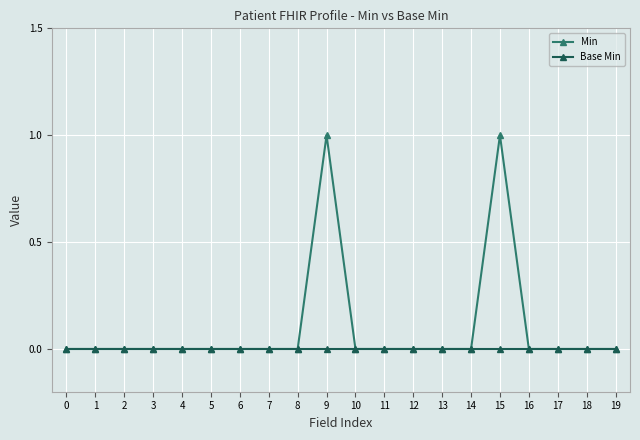

The value of Min at 16 is 0. True or false?

True